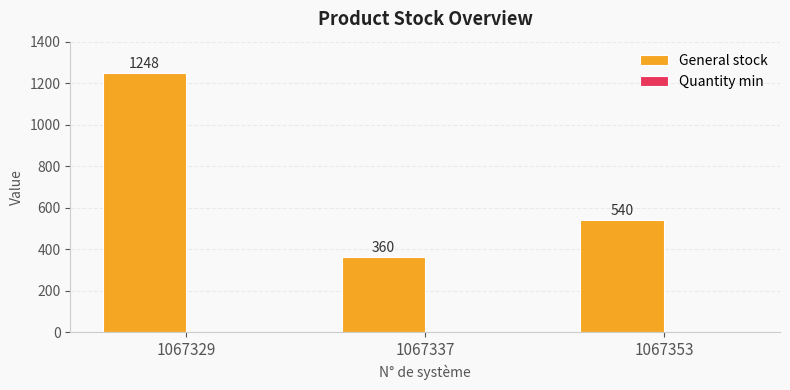

Rank the categories by value from highest to lowest.

1067329, 1067353, 1067337